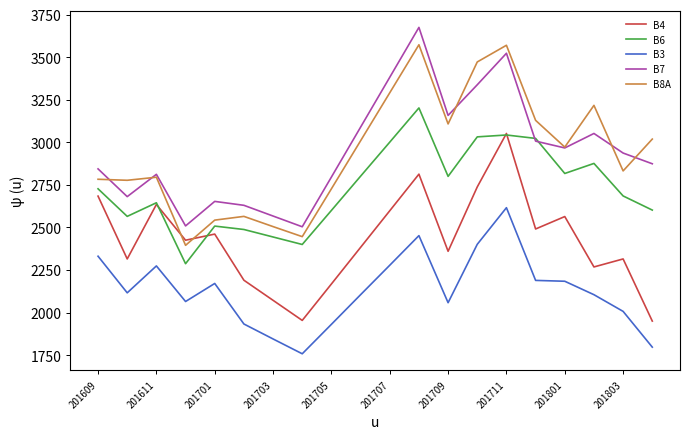

What is the highest value of the B7 series?

3675